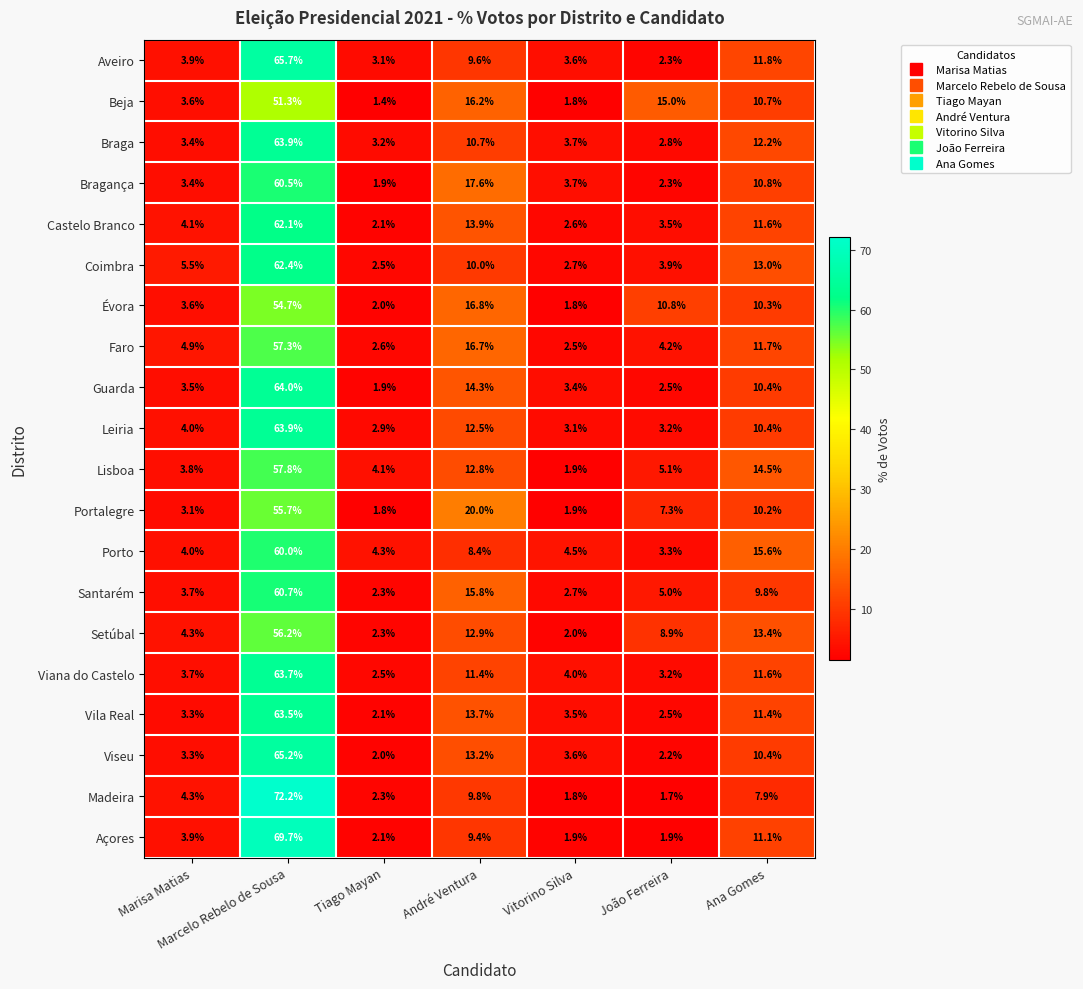

Where does the Açores series first go above 3?

Marisa Matias